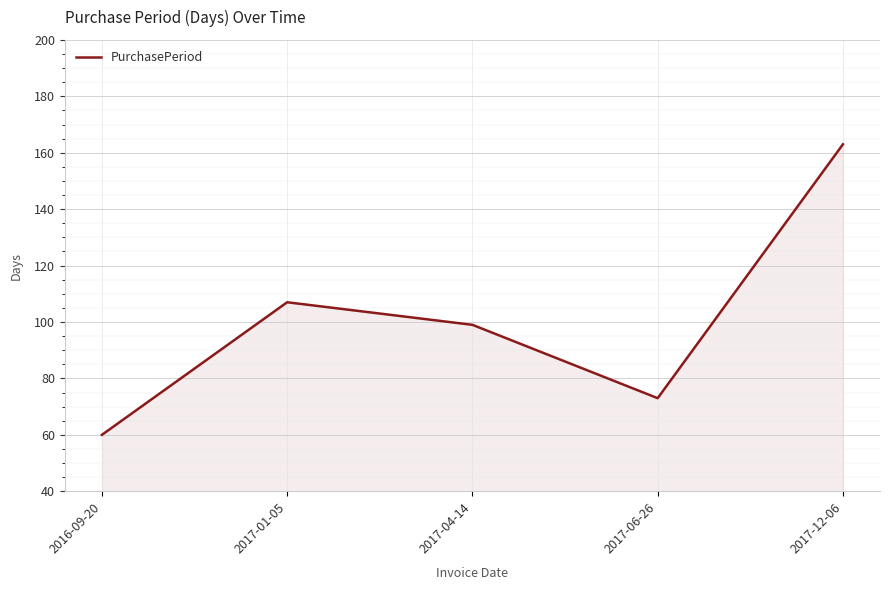

What is the greatest value displayed?

163